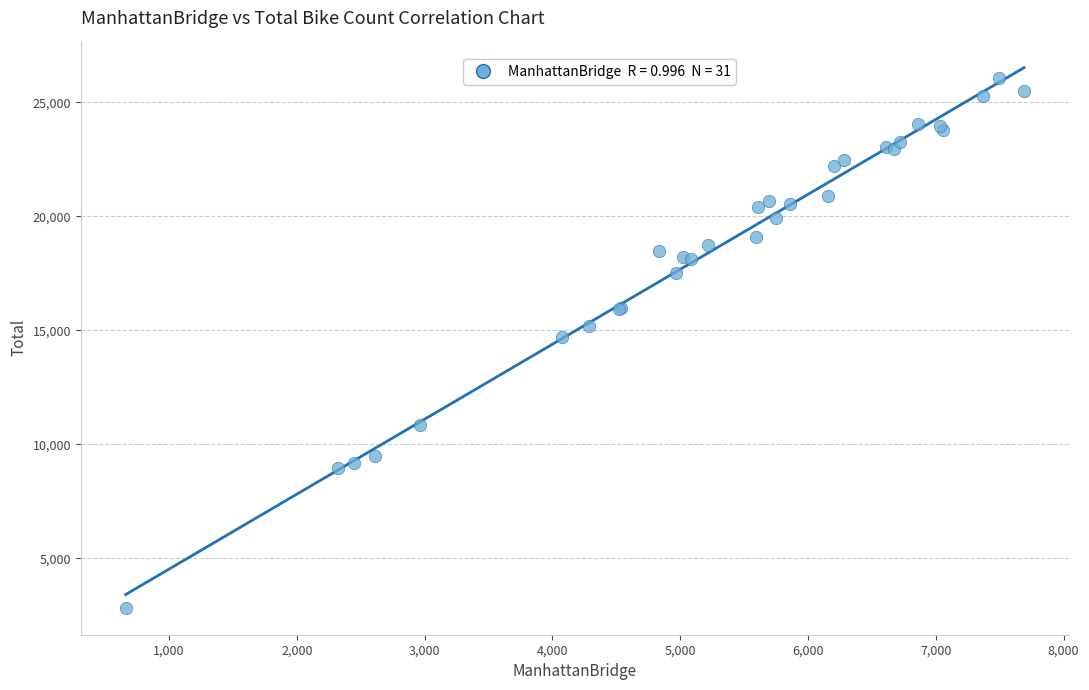

What Y value in the scatter plot is closest to 14442?

14712